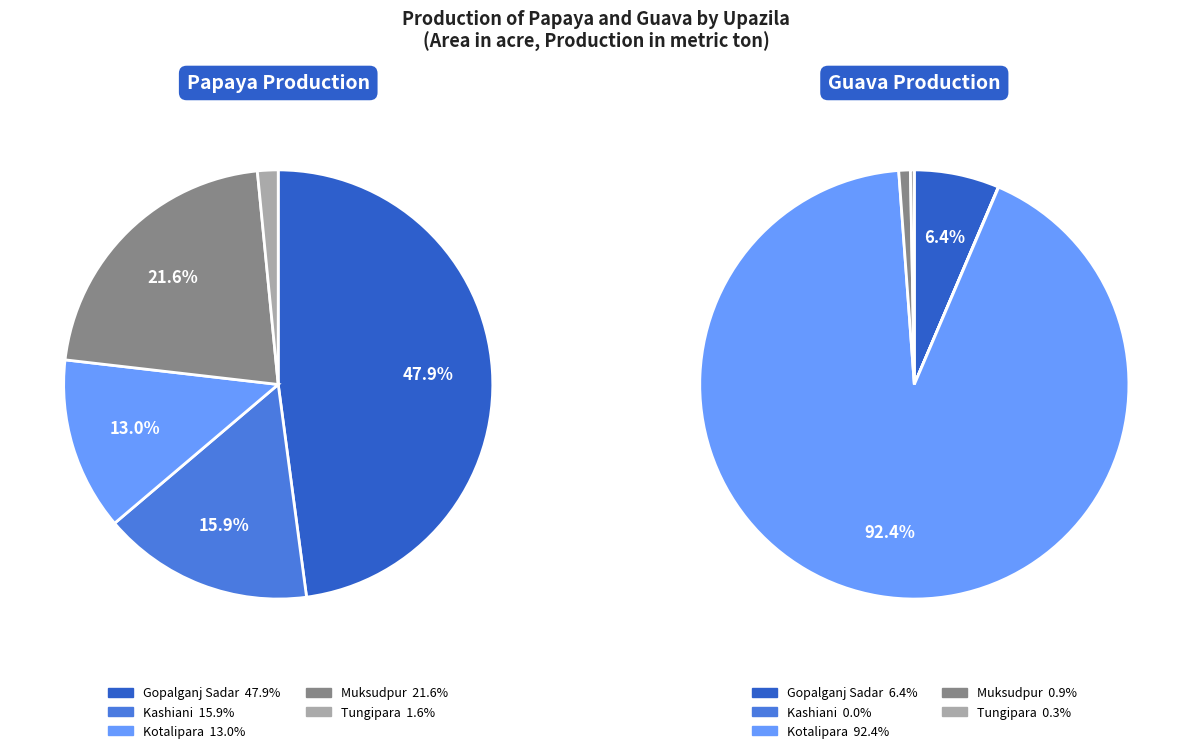

How many slices are in this pie chart?

5